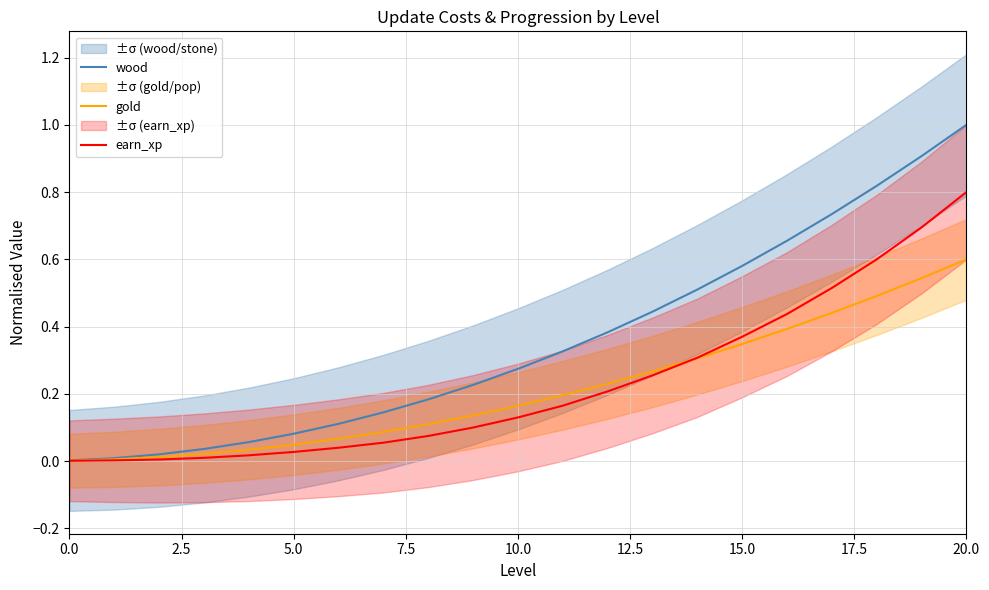

What is the label of the 4th point from the right?

17